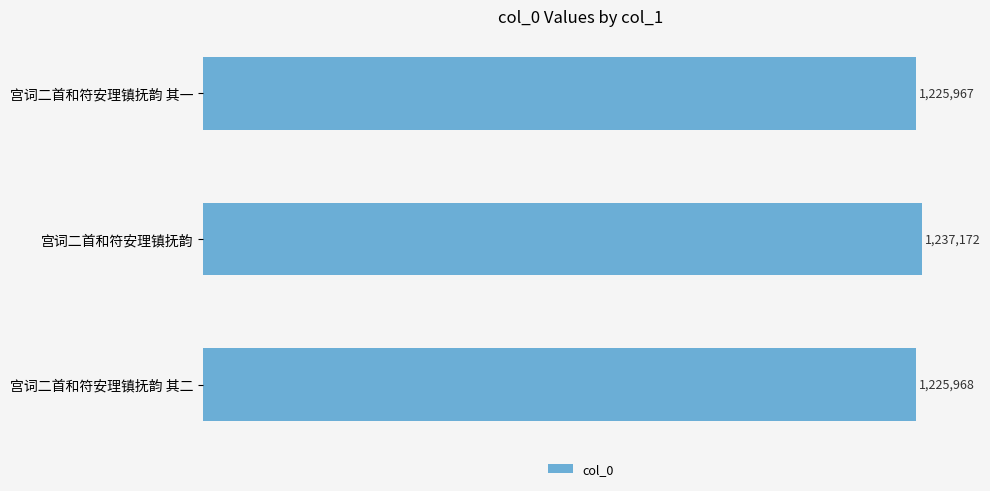

Rank the categories by value from lowest to highest.

宫词二首和符安理镇抚韵 其一, 宫词二首和符安理镇抚韵 其二, 宫词二首和符安理镇抚韵